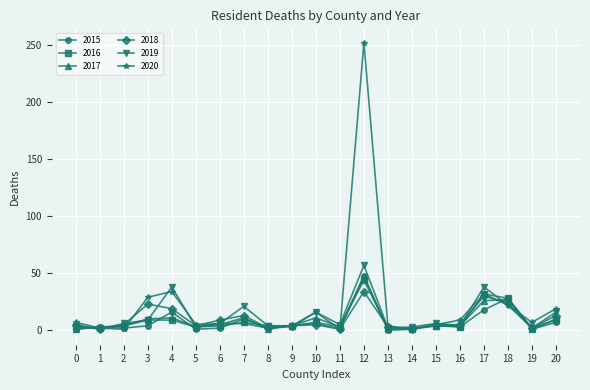

At which category is the sum across all series the highest?

12